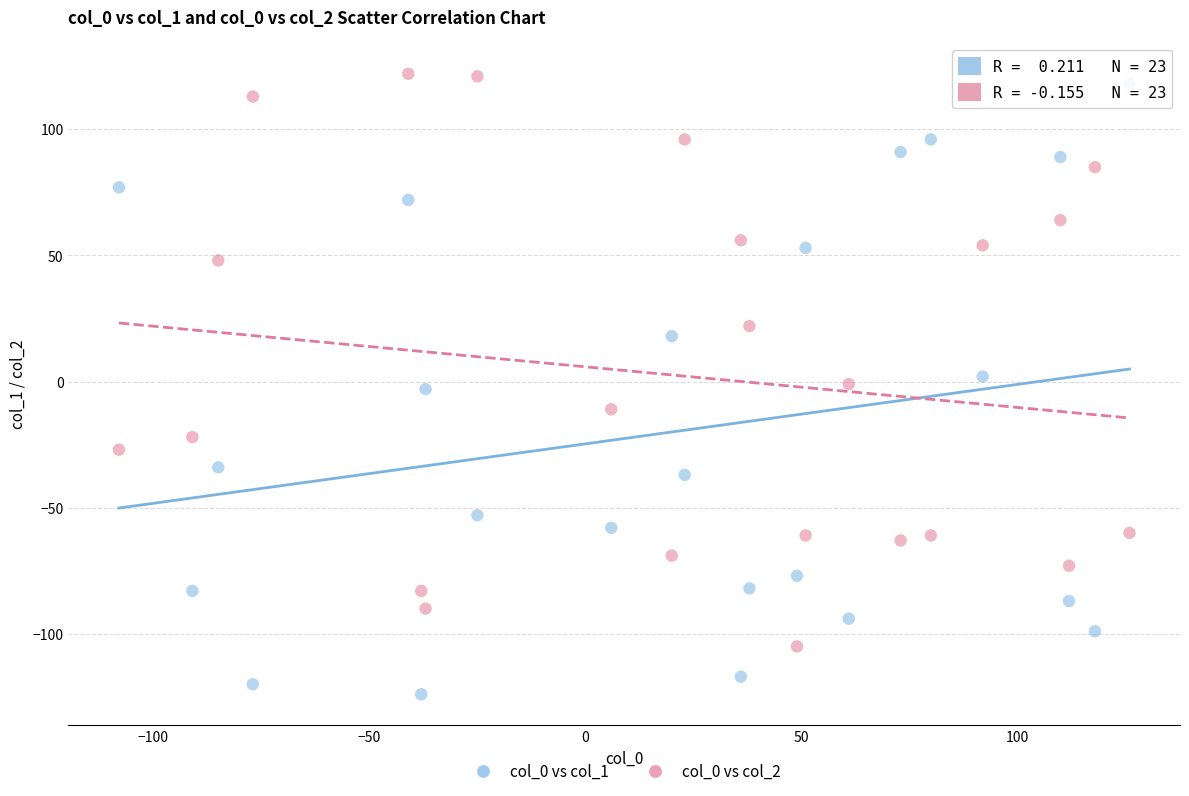

Which series has the widest spread of Y values?

col_0 vs col_1